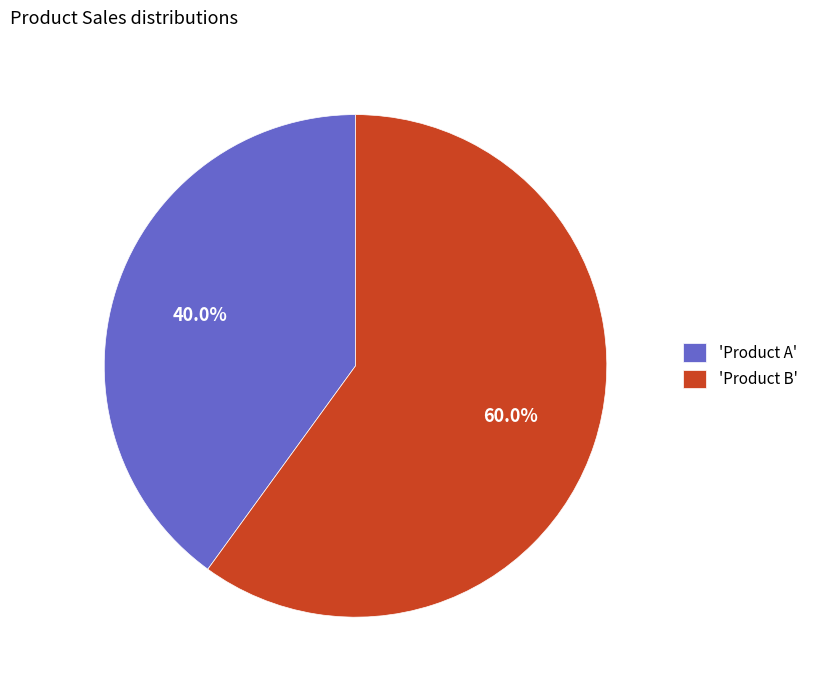

Rank the categories by value from lowest to highest.

'Product A', 'Product B'